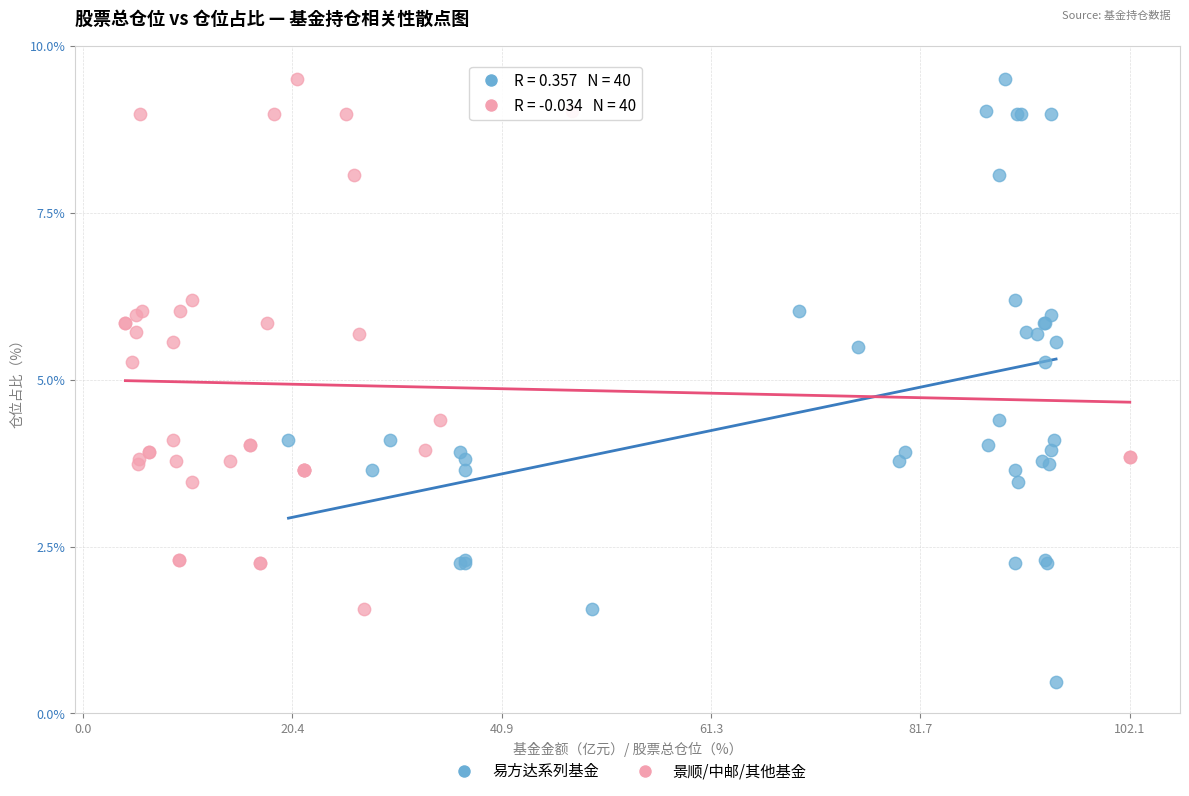

Which series reaches the minimum Y coordinate?

易方达系列基金